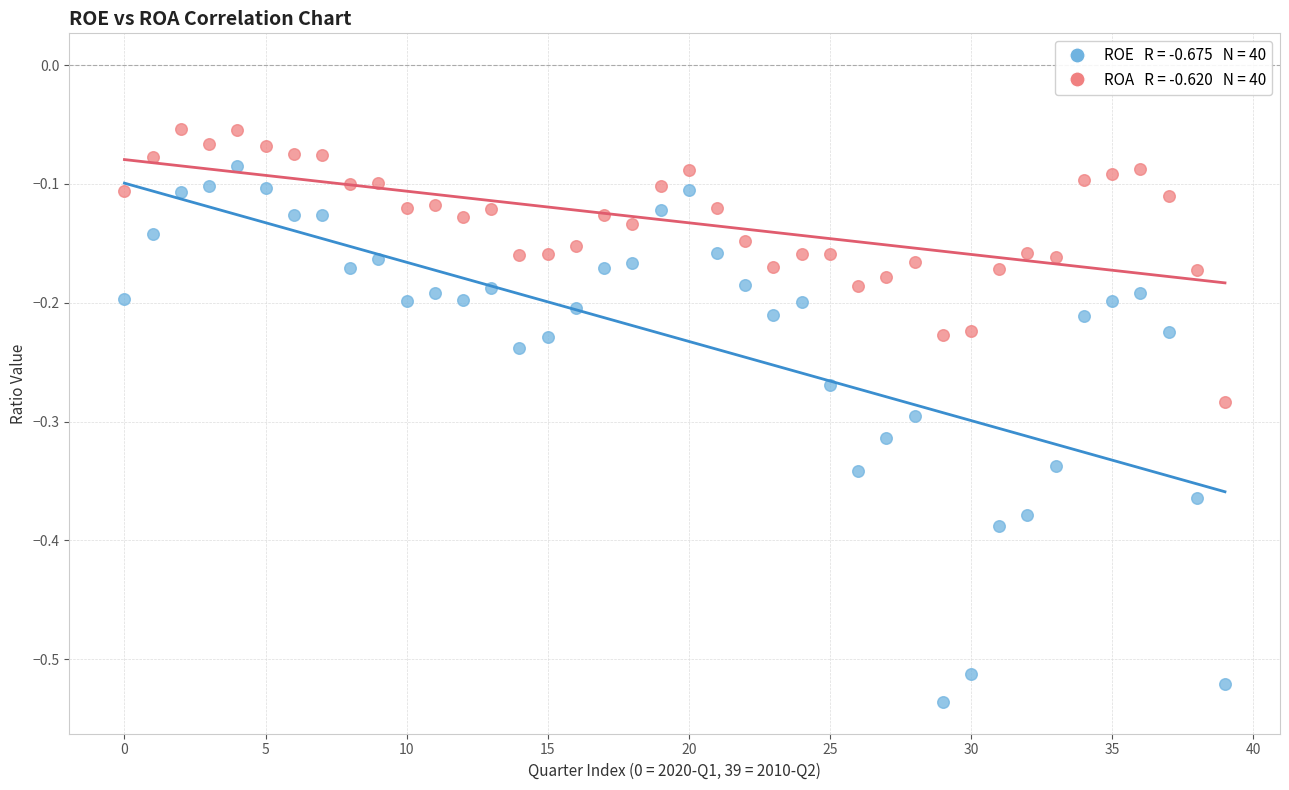

Across all data points, what is the range of Y values (max minus min)?

0.5